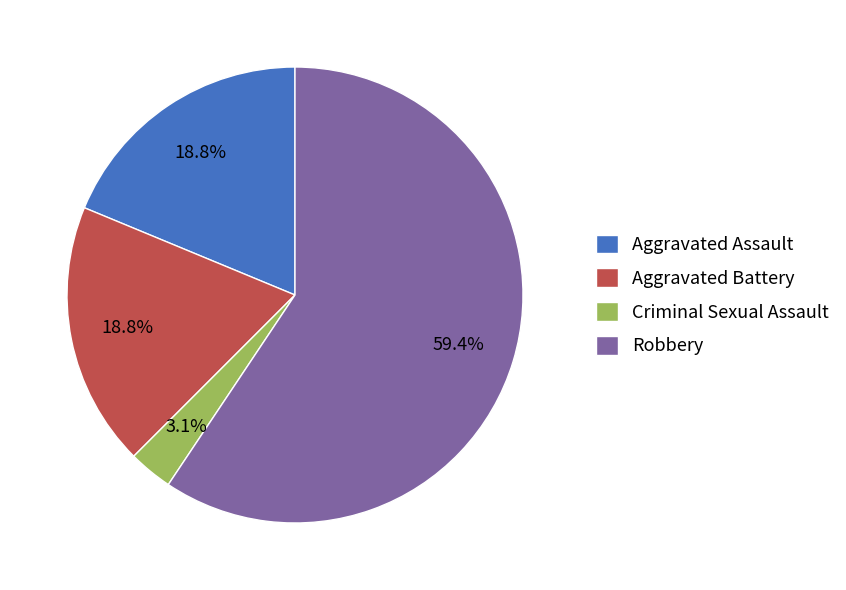

Count the number of slices in the pie.

4